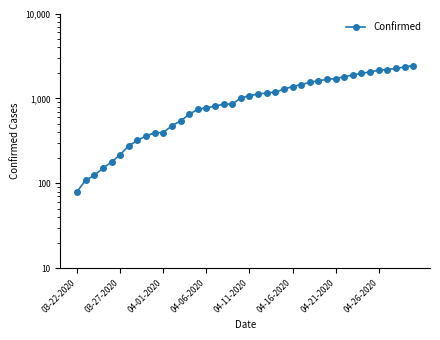

What is the average value?

1090